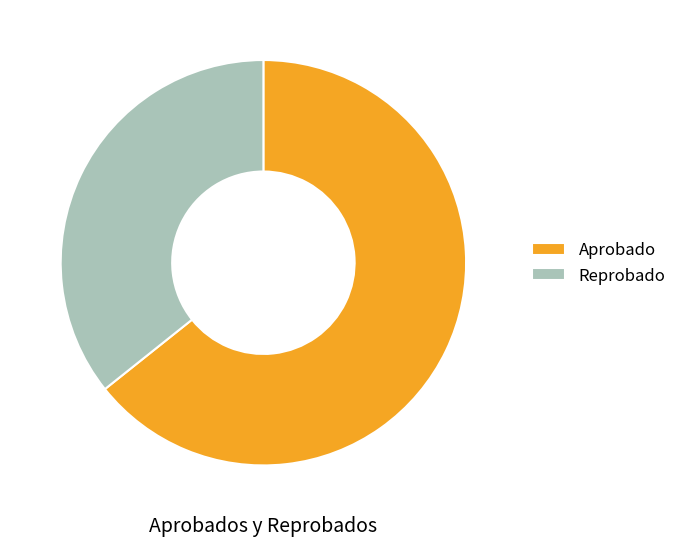

Rank the categories by value from highest to lowest.

Aprobado, Reprobado